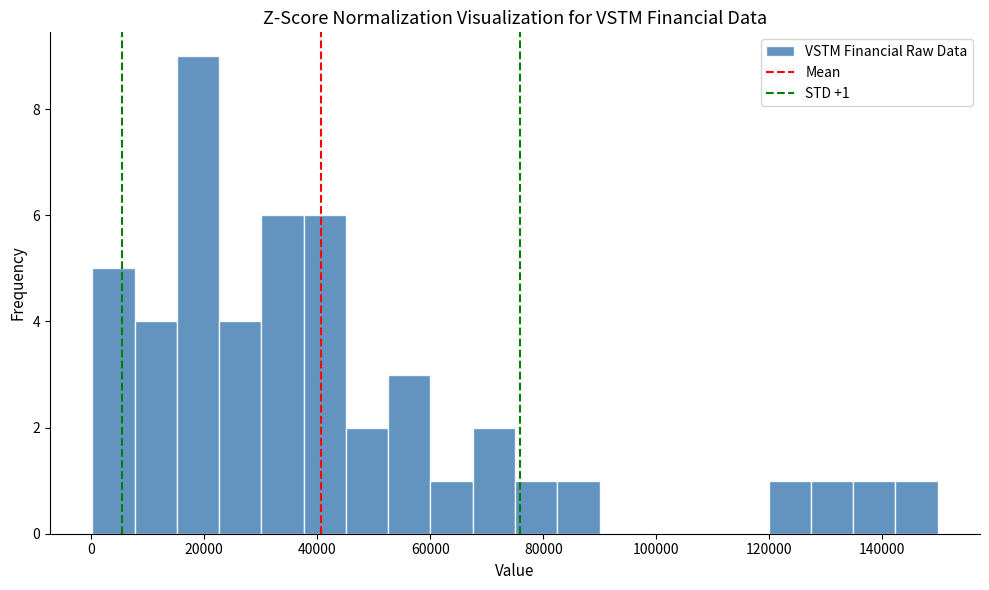

Read against the x-axis, roughly where is the centre of the tallest bar?

18000